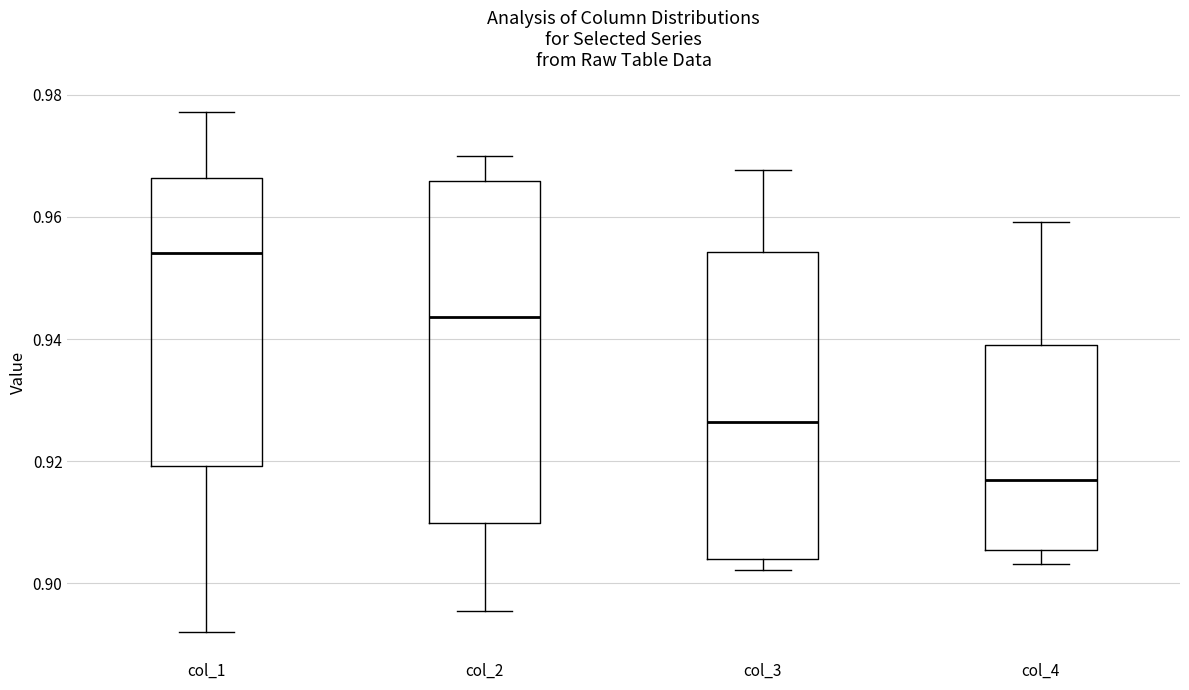

Where does the median line of the box for col_4 sit on the y-axis? The values are not printed on the chart, so give them approximately, as read against the axis.

0.916